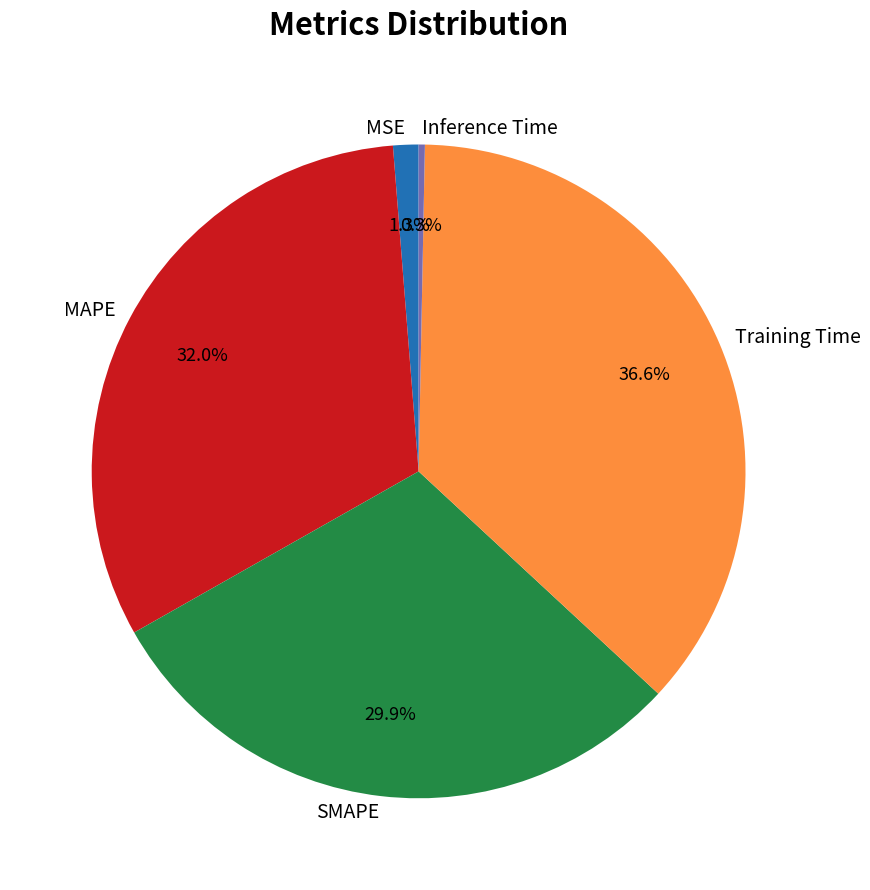

To the nearest percent, what is the difference between the largest and smallest slice percentages?

36%